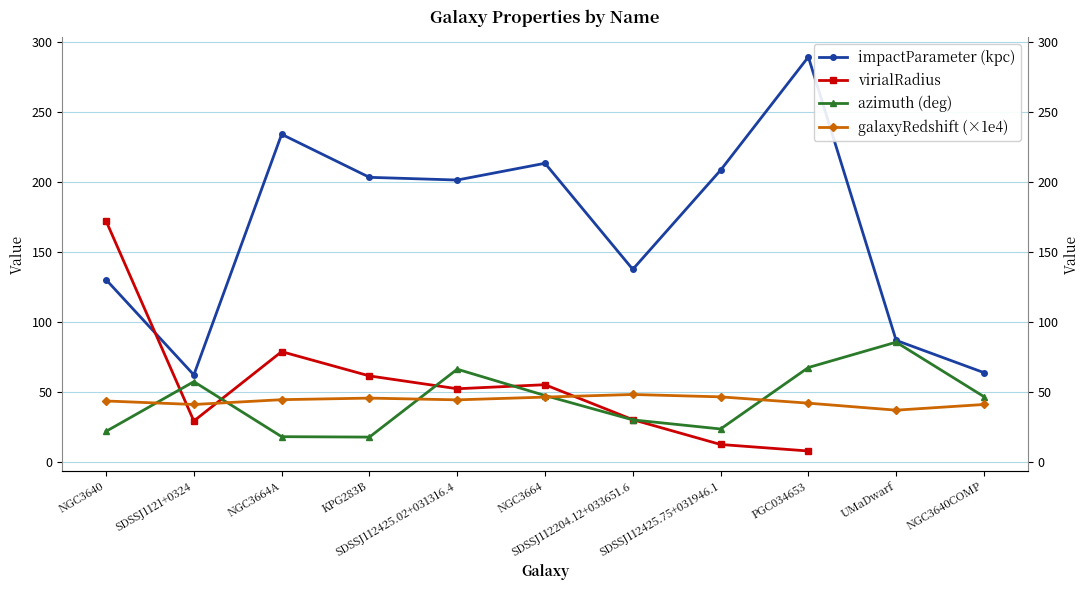

Does the chart display data point markers on the line(s)?

Yes